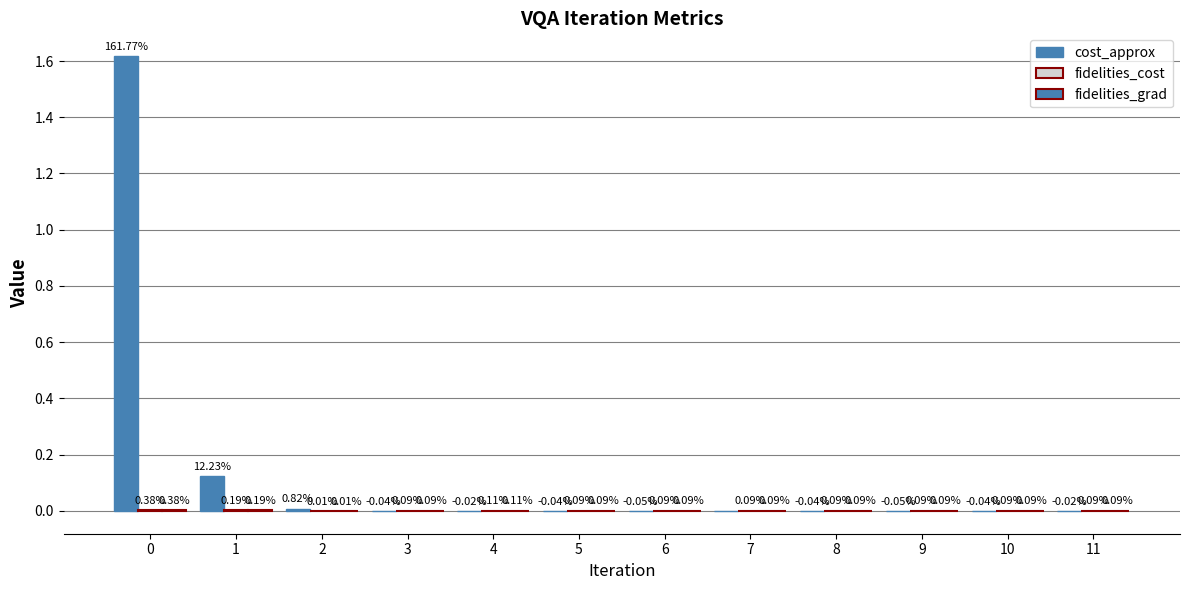

How many series are shown in this chart?

3